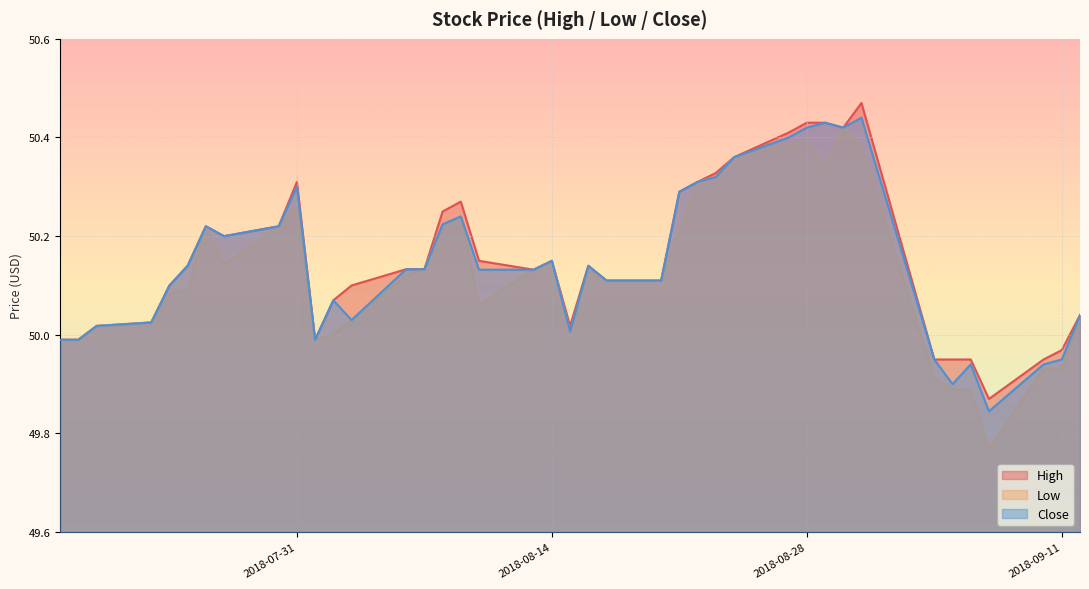

Rank the series by their maximum value, from lowest to highest.

Low, Close, High